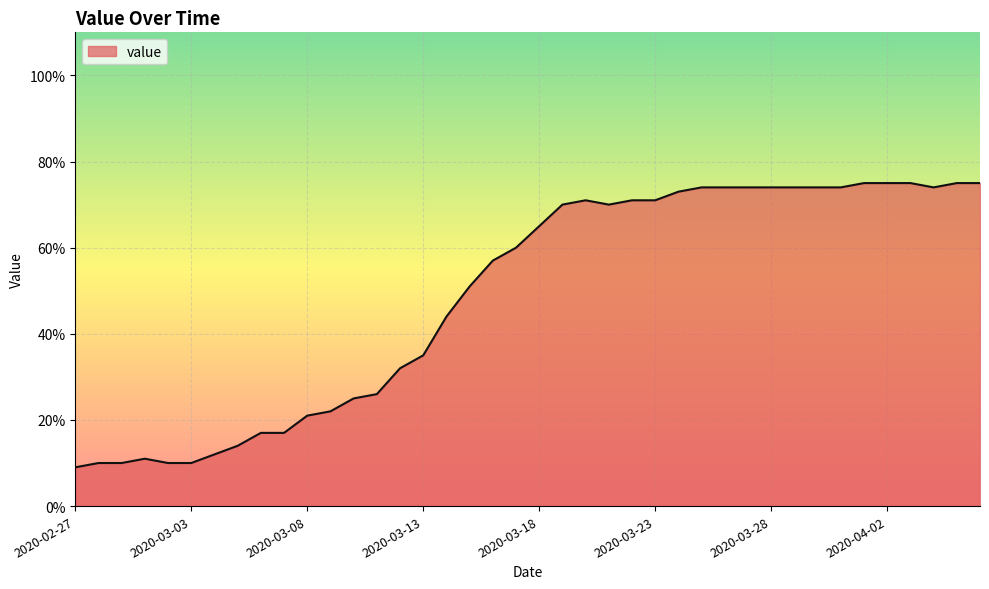

What is the difference between the maximum and minimum values?

66